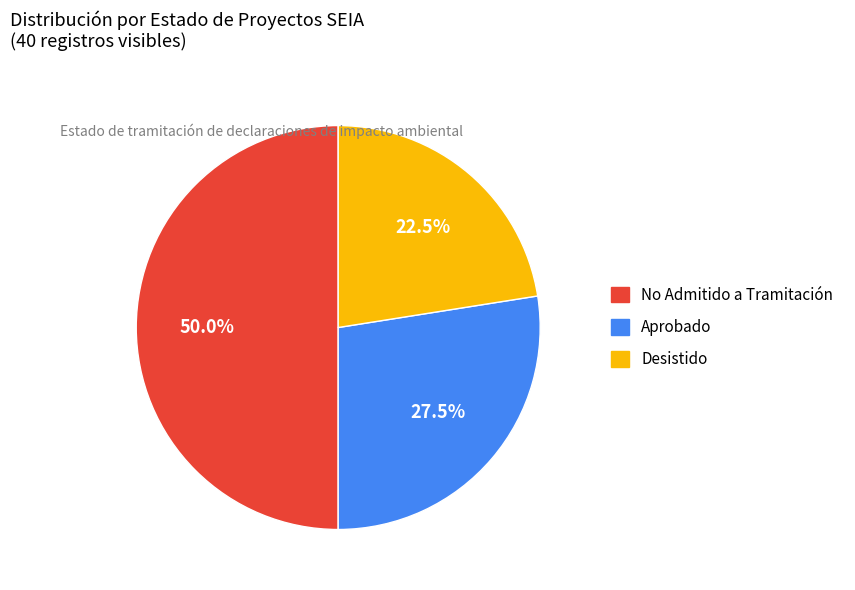

What is the largest slice in the pie chart?

No Admitido a Tramitación